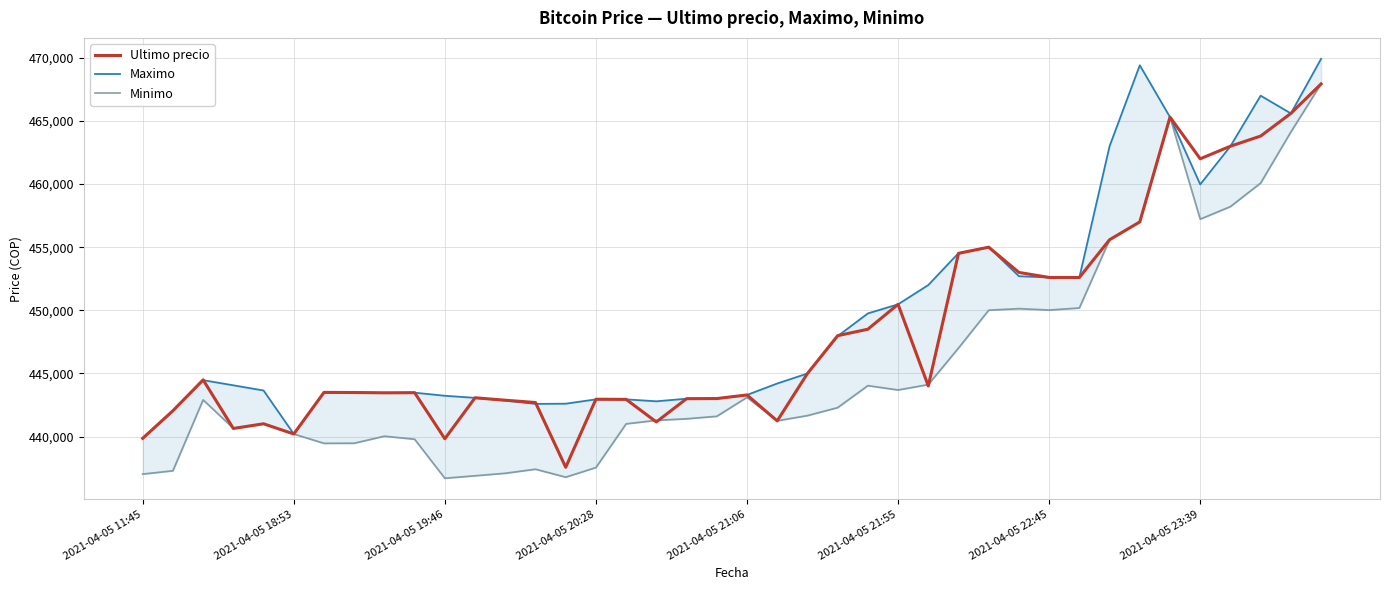

What is the highest value of the Ultimo precio series?

467932